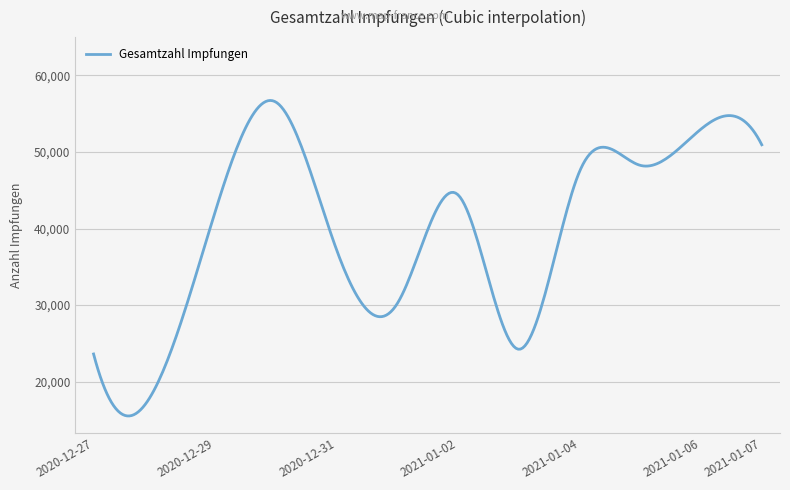

What is the maximum value shown in the chart?

56725.2